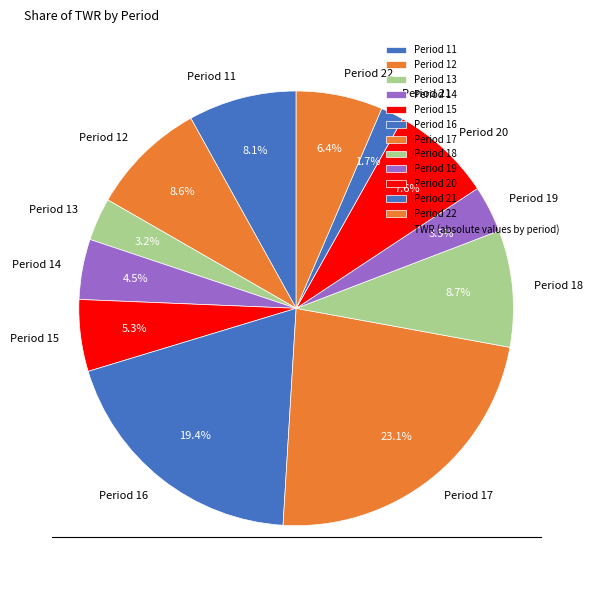

Combined, what portion of the pie is Period 22 and Period 13?

9.6%